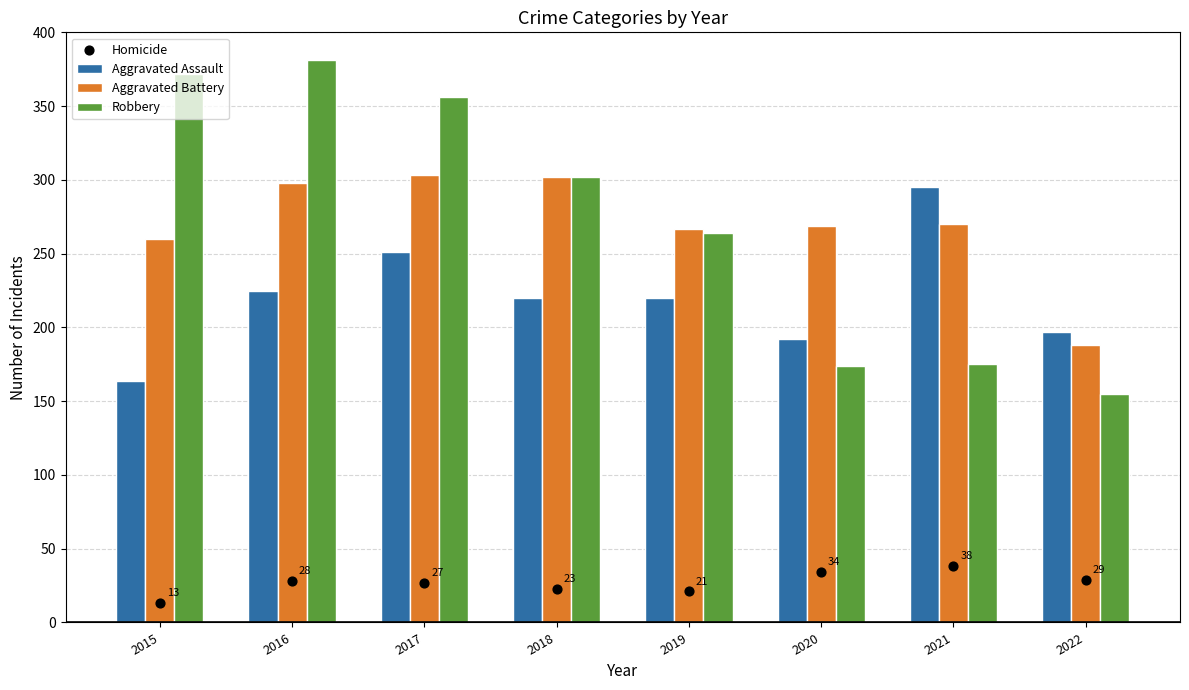

Which series has the largest total across all categories?

Robbery